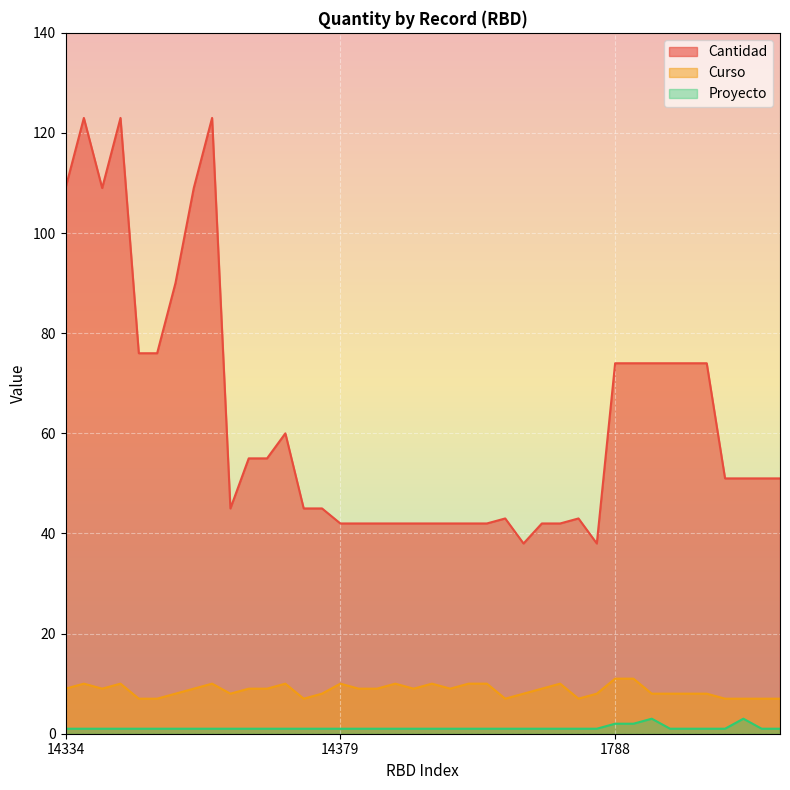

What is the difference between the maximum and minimum values in the Curso series?

4